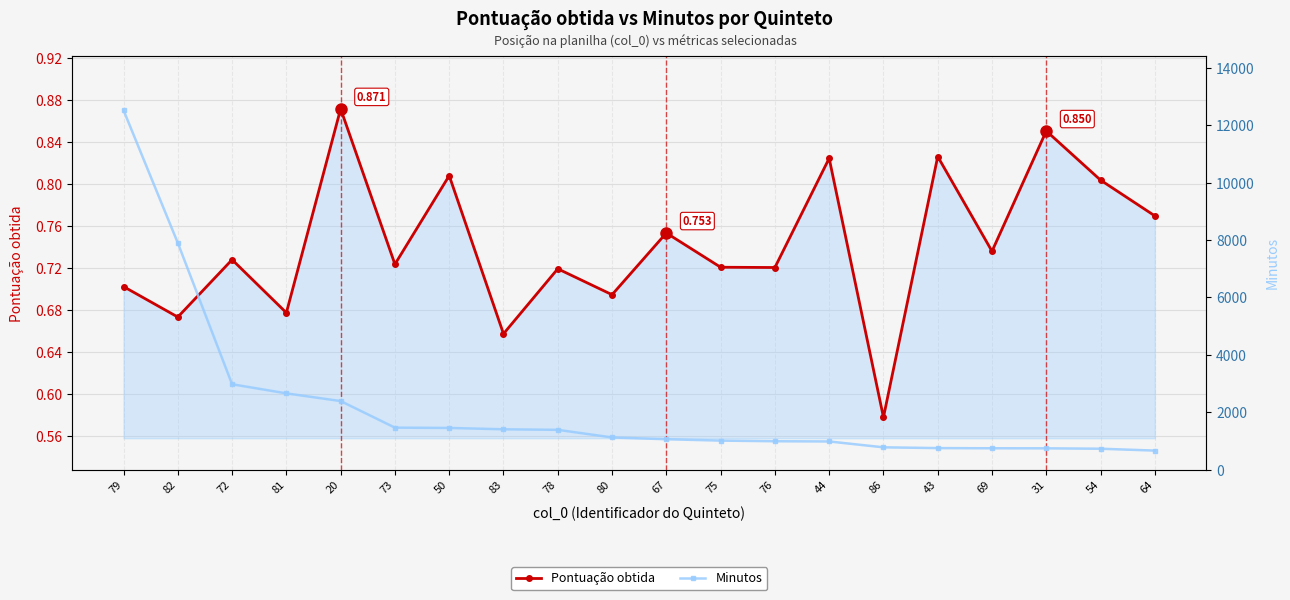

True or false: Pontuação obtida has more than 2 interior local peaks.

True